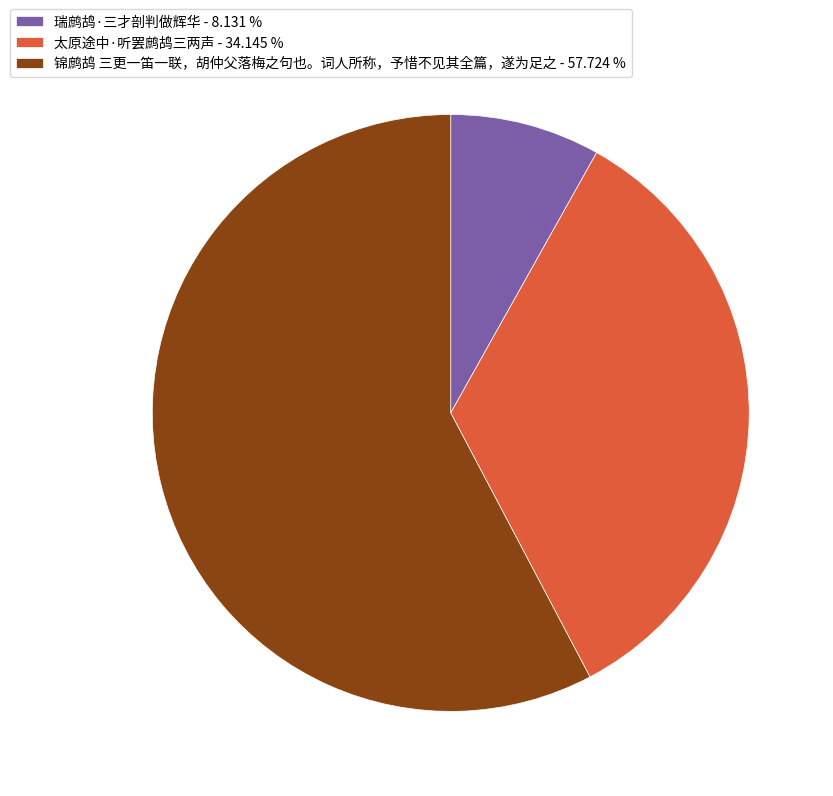

Is 瑞鹧鸪·三才剖判做辉华 - 8.131 % the majority of the pie?

No